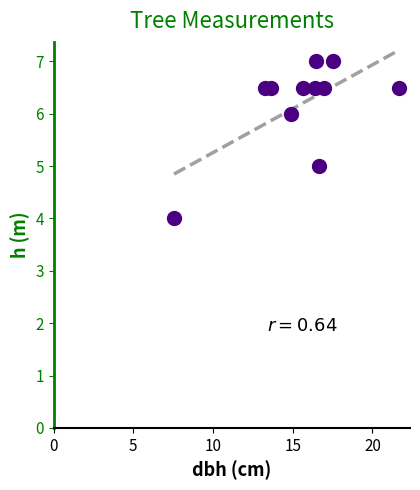

What is the average X value?

15.5